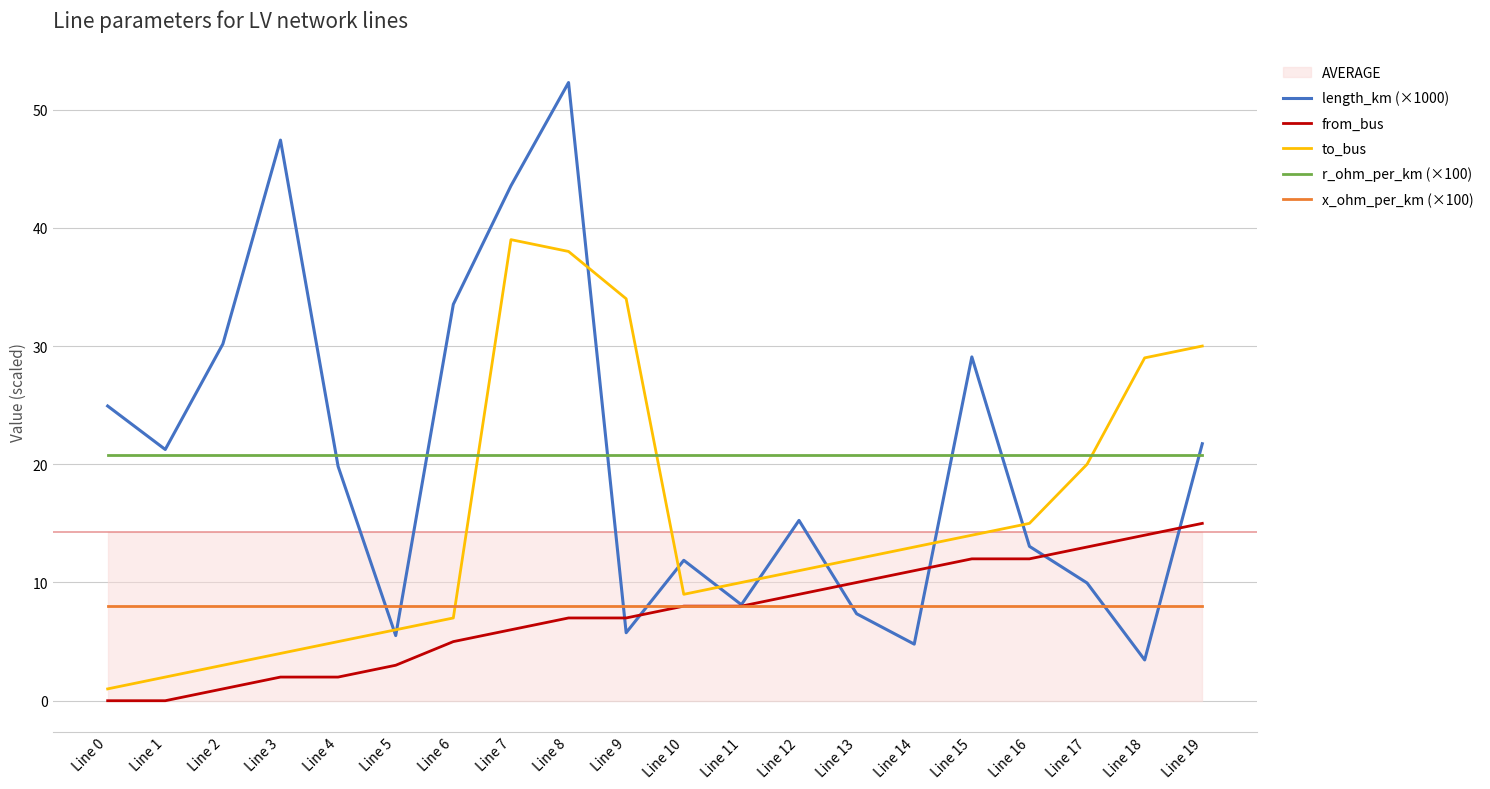

Between which two adjacent categories do r_ohm_per_km (×100) and length_km (×1000) first intersect?

Line 3 and Line 4